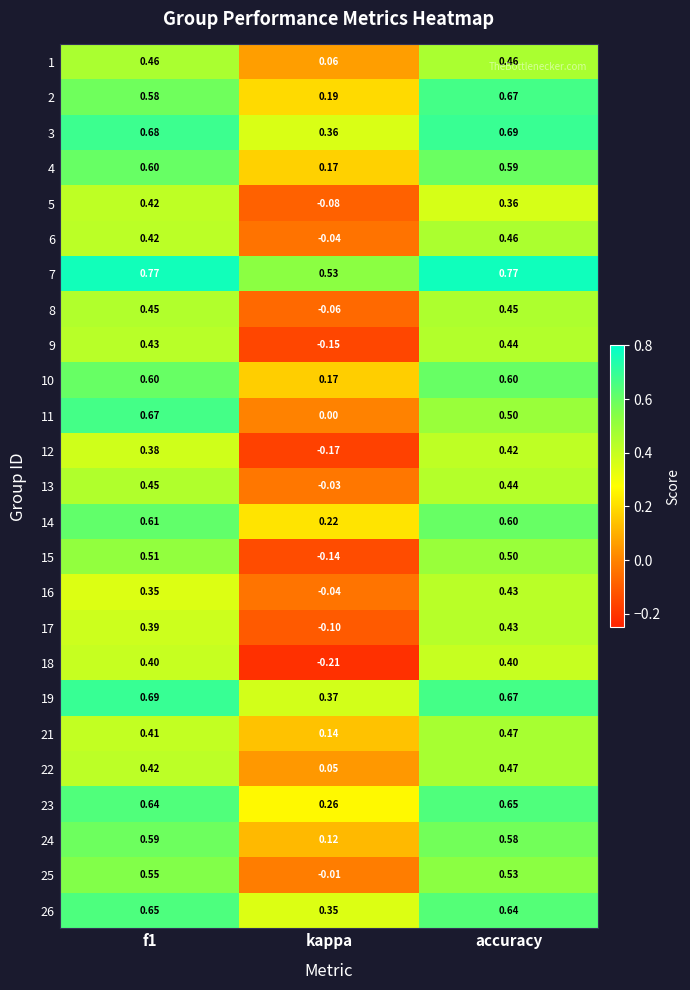

Where is 6 nearest to the value 0?

kappa